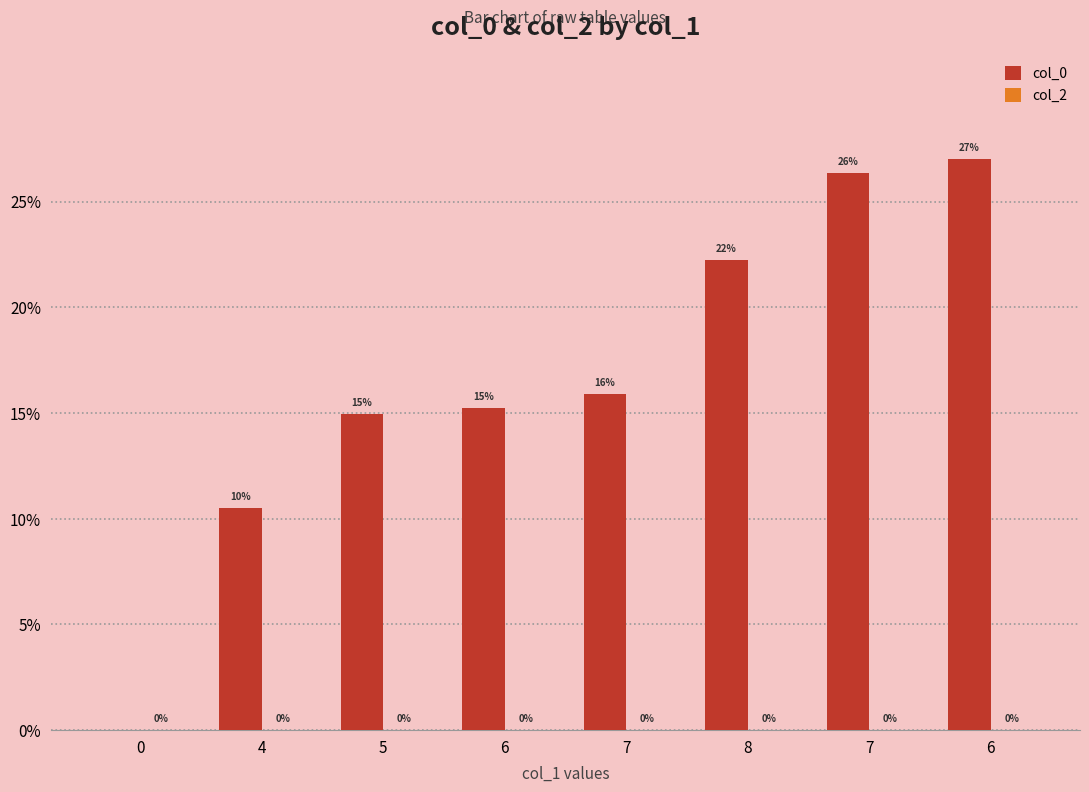

Which has a higher value, 4 or 6?

6